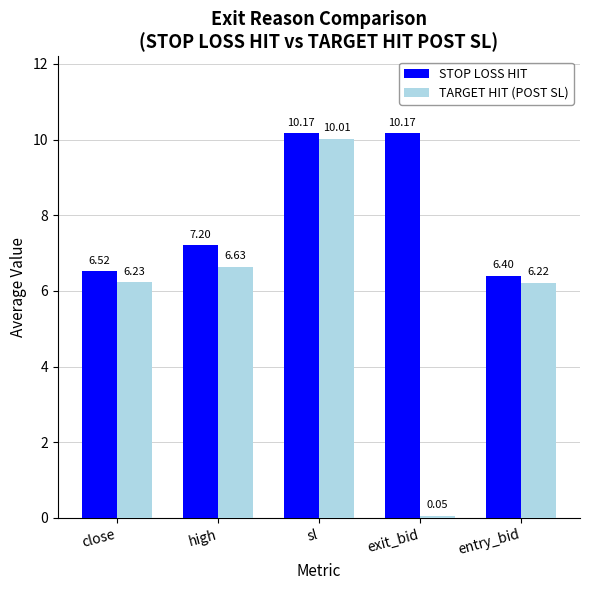

Which series has the largest range (max minus min)?

TARGET HIT (POST SL)